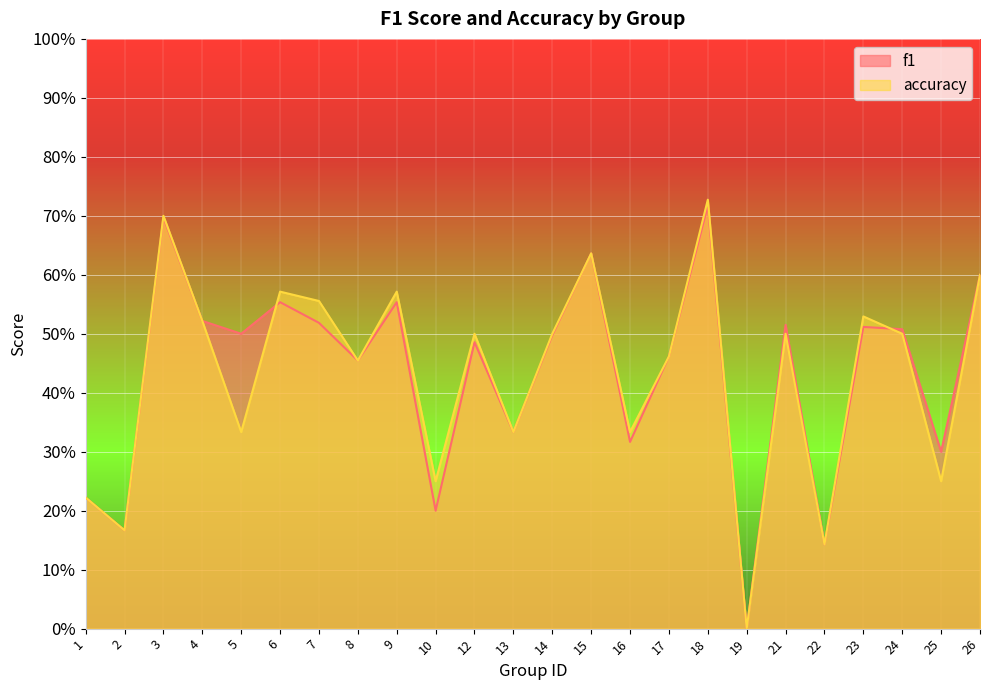

At which label is f1 closest to 0?

19